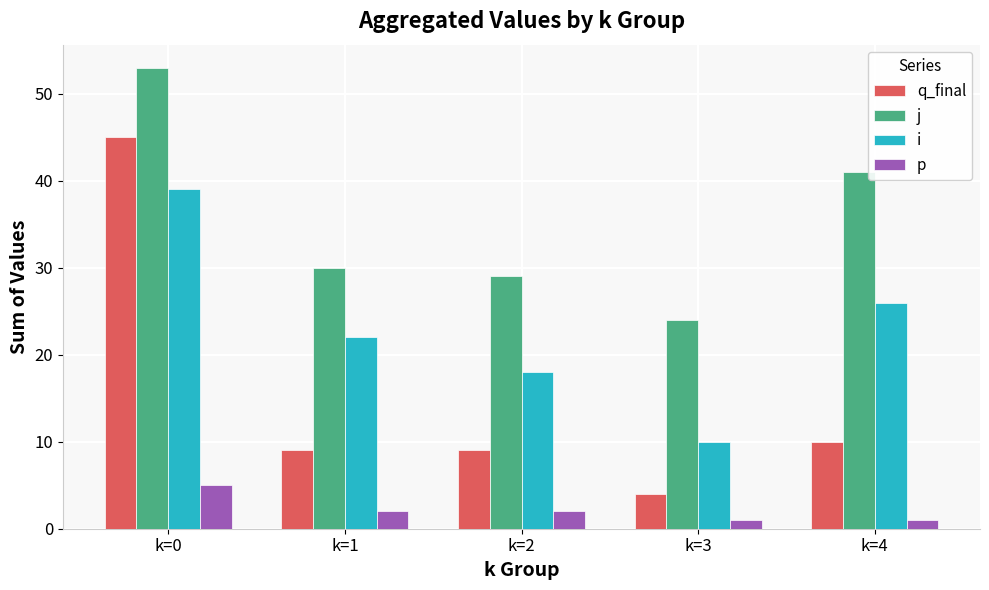

Reading left to right, transcribe all the data shown in this chart.

q_final: k=0=45	k=1=9	k=2=9	k=3=4	k=4=10
j: k=0=53	k=1=30	k=2=29	k=3=24	k=4=41
i: k=0=39	k=1=22	k=2=18	k=3=10	k=4=26
p: k=0=5	k=1=2	k=2=2	k=3=1	k=4=1